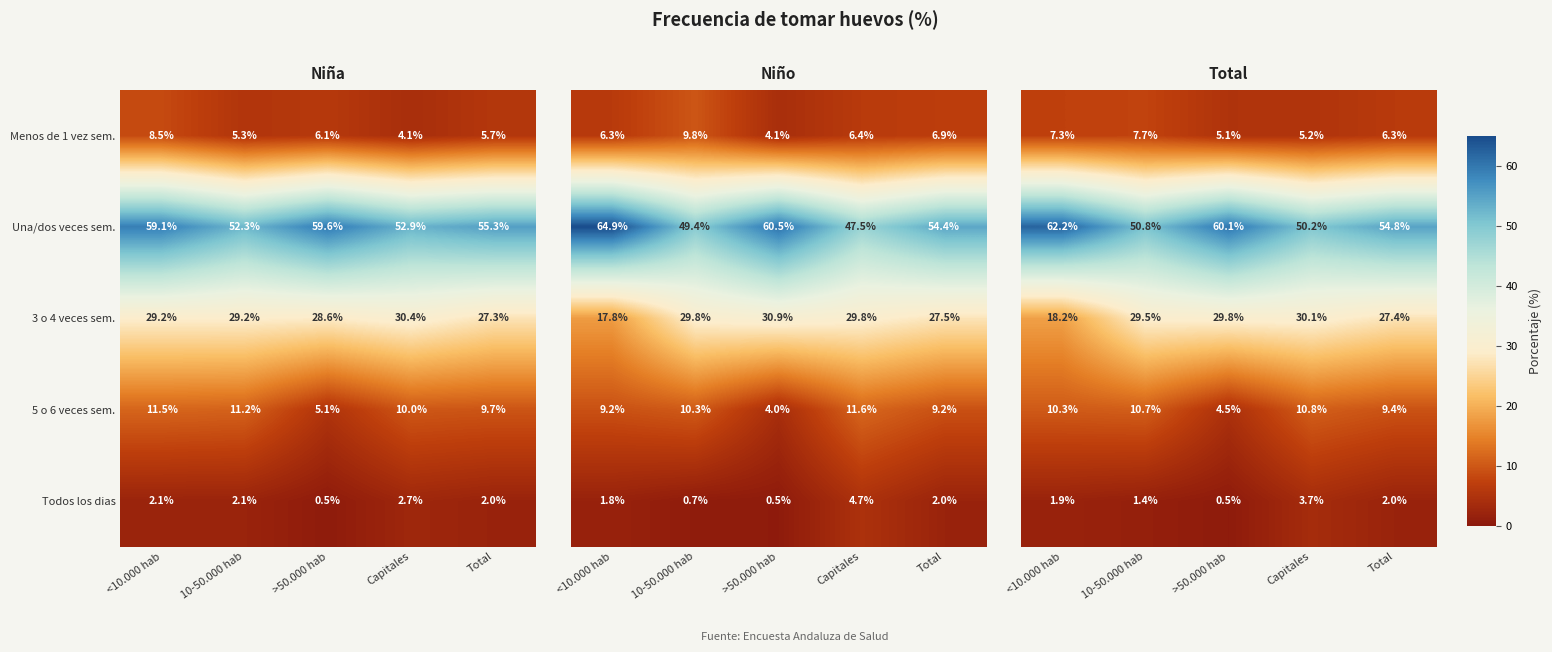

Is the value of 5 o 6 veces sem. at <10.000 hab greater than the value of Menos de 1 vez sem. at Total?

Yes